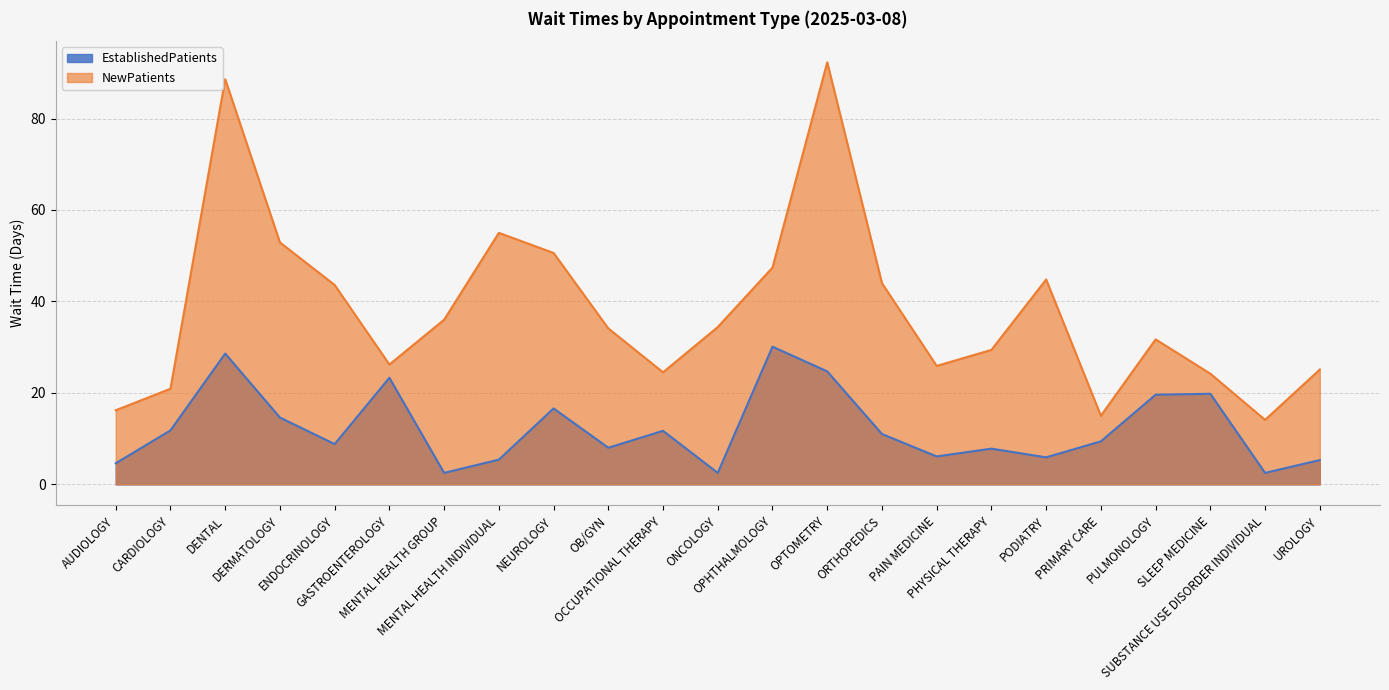

At which category does EstablishedPatients reach its first local valley?

ENDOCRINOLOGY